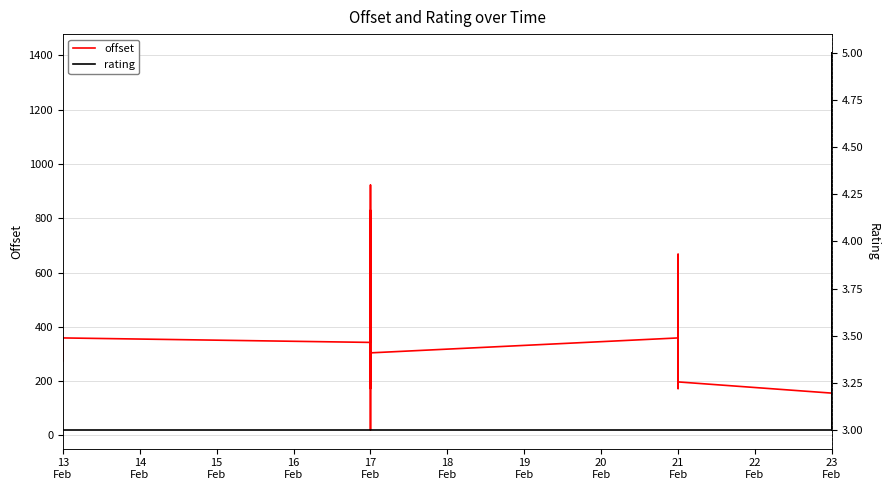

What is the average value of the rating series?

3.0